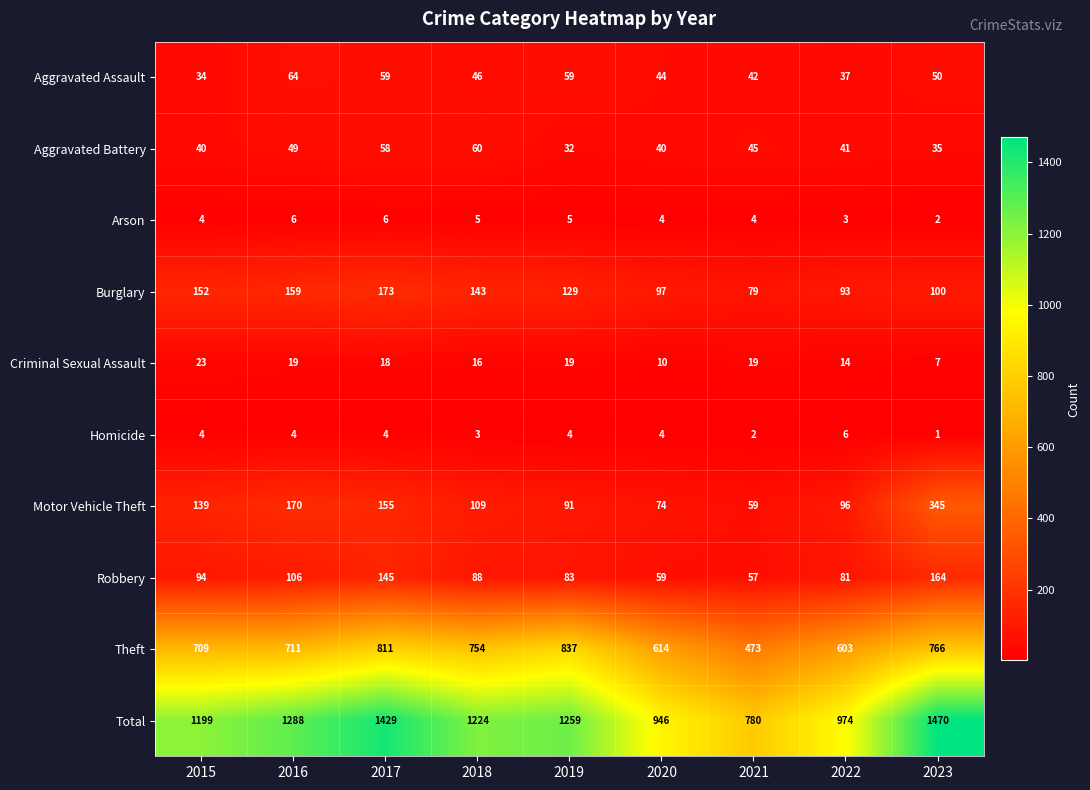

At which label does Robbery reach its peak?

2023